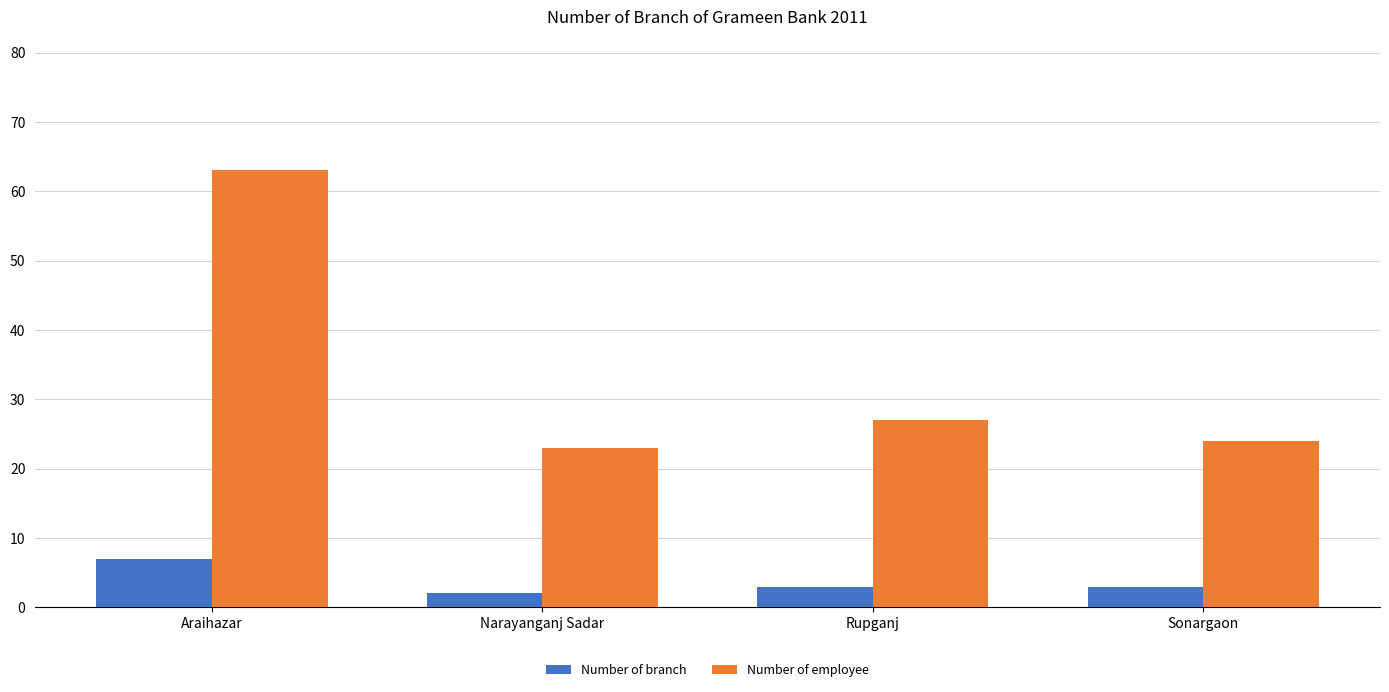

Reading right to left, transcribe all the data shown in this chart.

Number of branch: Sonargaon=3	Rupganj=3	Narayanganj Sadar=2	Araihazar=7
Number of employee: Sonargaon=24	Rupganj=27	Narayanganj Sadar=23	Araihazar=63